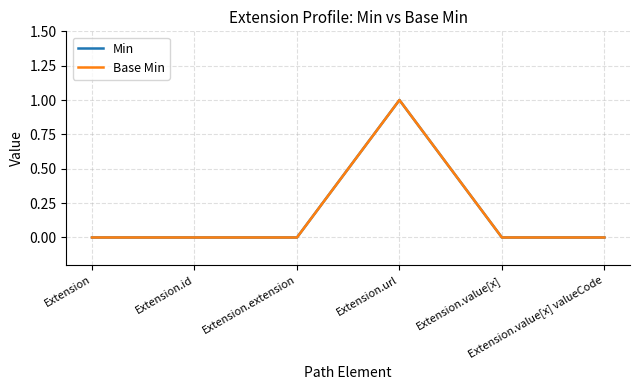

Which category has the lowest value across all series?

Extension